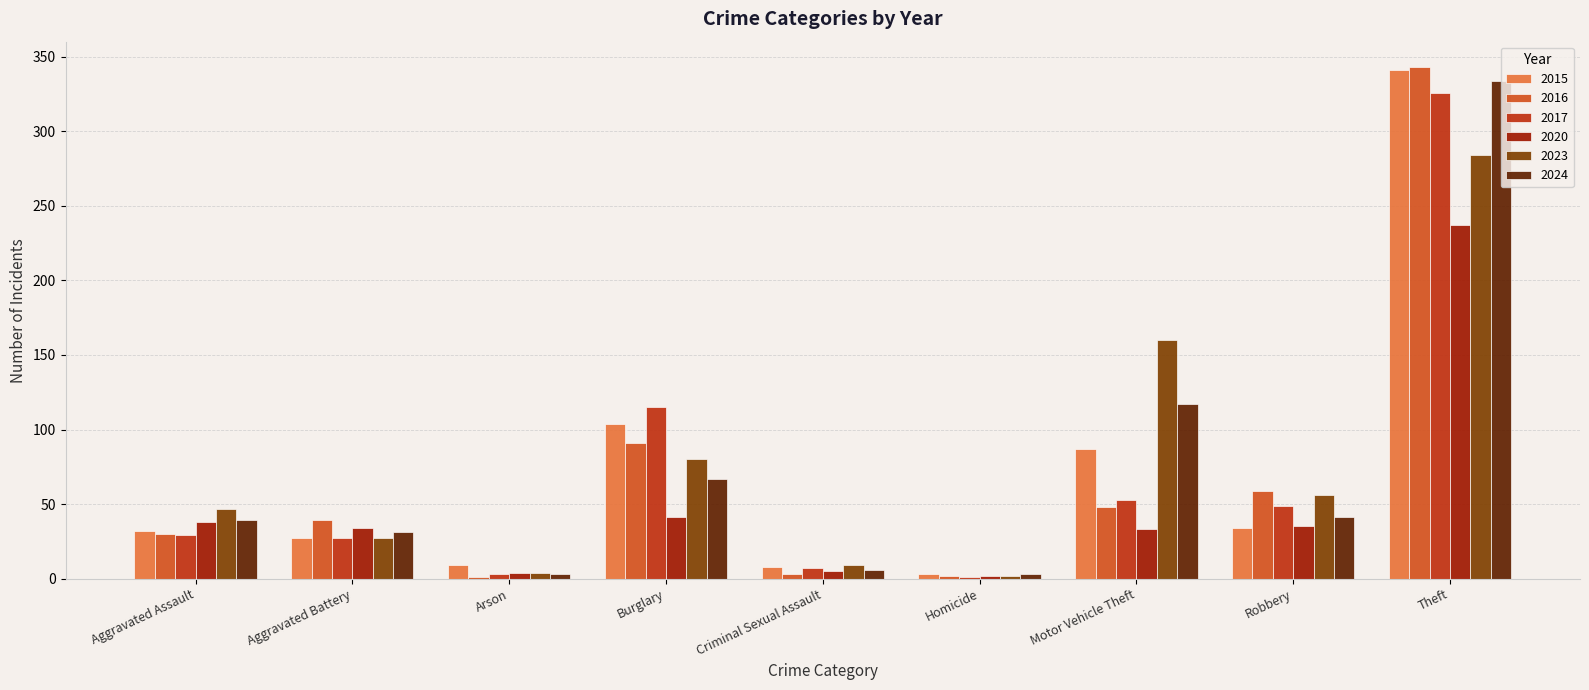

Where is 2020 nearest to the value 119?

Burglary